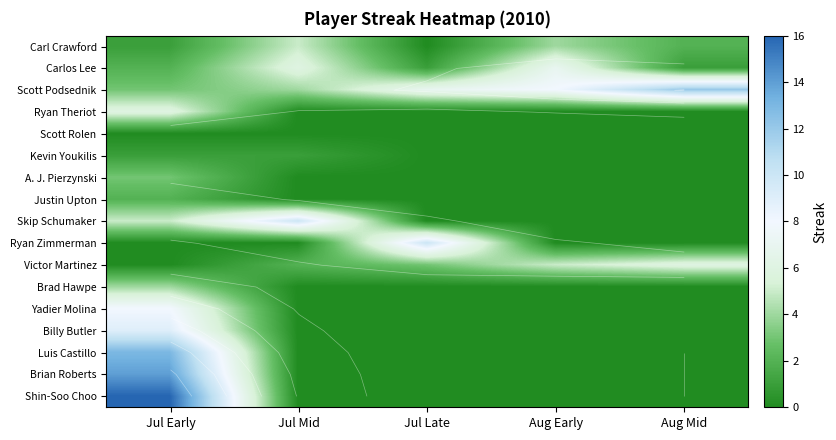

How many categories are shown in the chart?

5